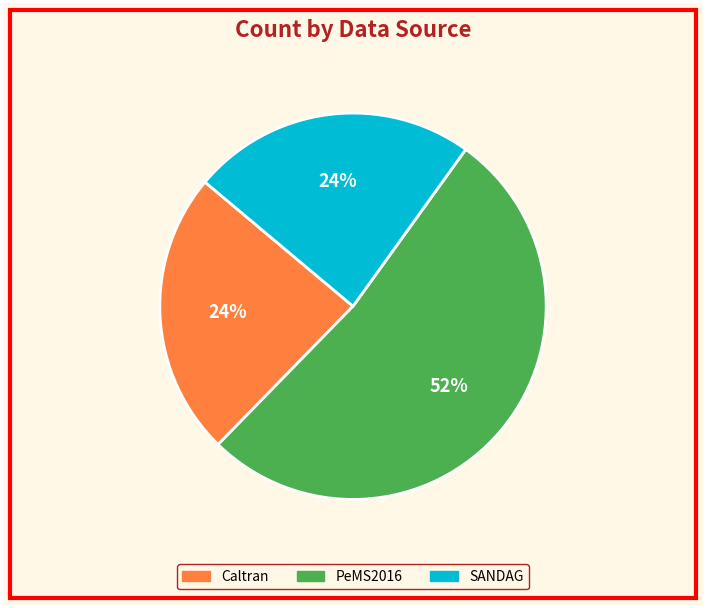

Which category has the biggest portion of the pie?

PeMS2016